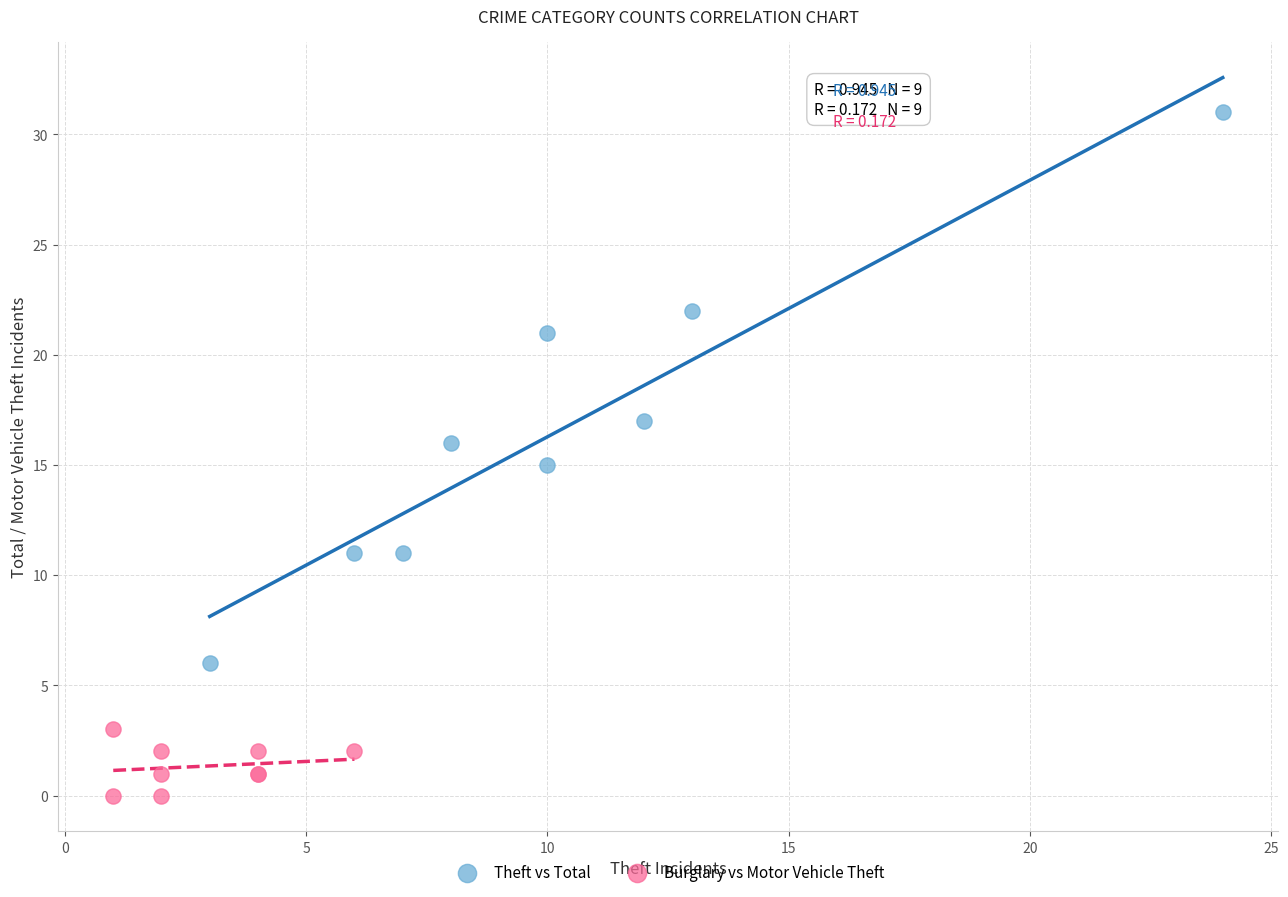

Which series contains the highest Y value?

Theft vs Total